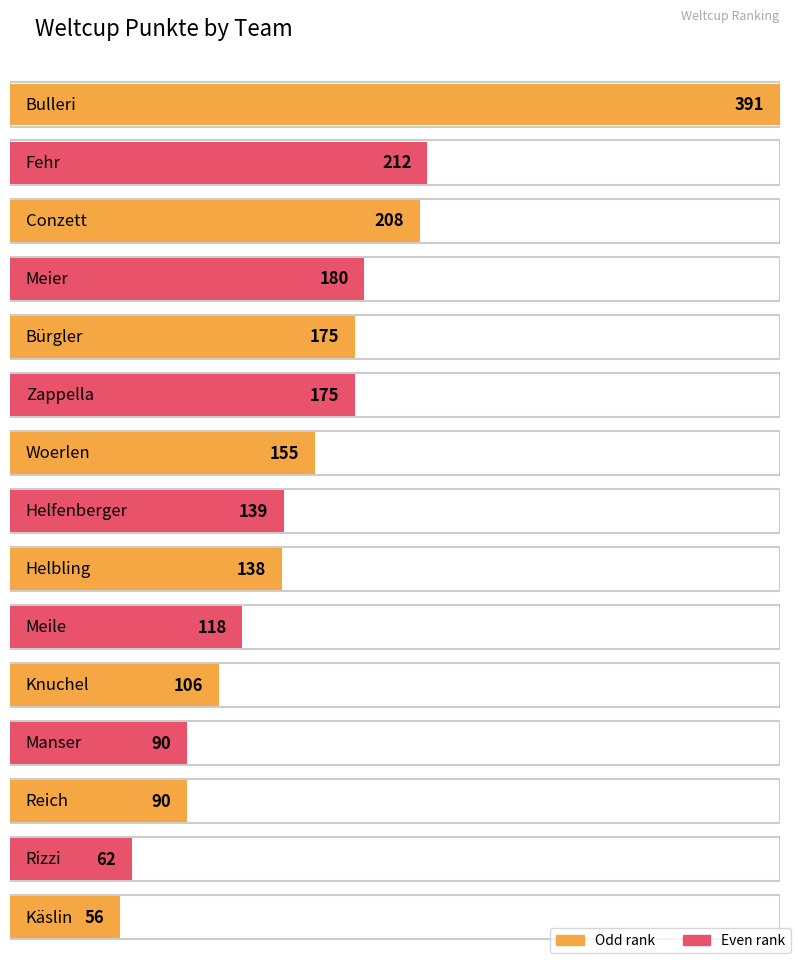

Reading right to left, transcribe all the data shown in this chart.

Käslin=56	Rizzi=62	Reich=90	Manser=90	Knuchel=106	Meile=118	Helbling=138	Helfenberger=139	Woerlen=155	Zappella=175	Bürgler=175	Meier=180	Conzett=208	Fehr=212	Bulleri=391